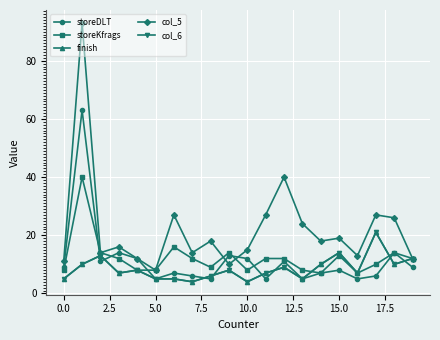

Does the chart have visible grid lines?

Yes